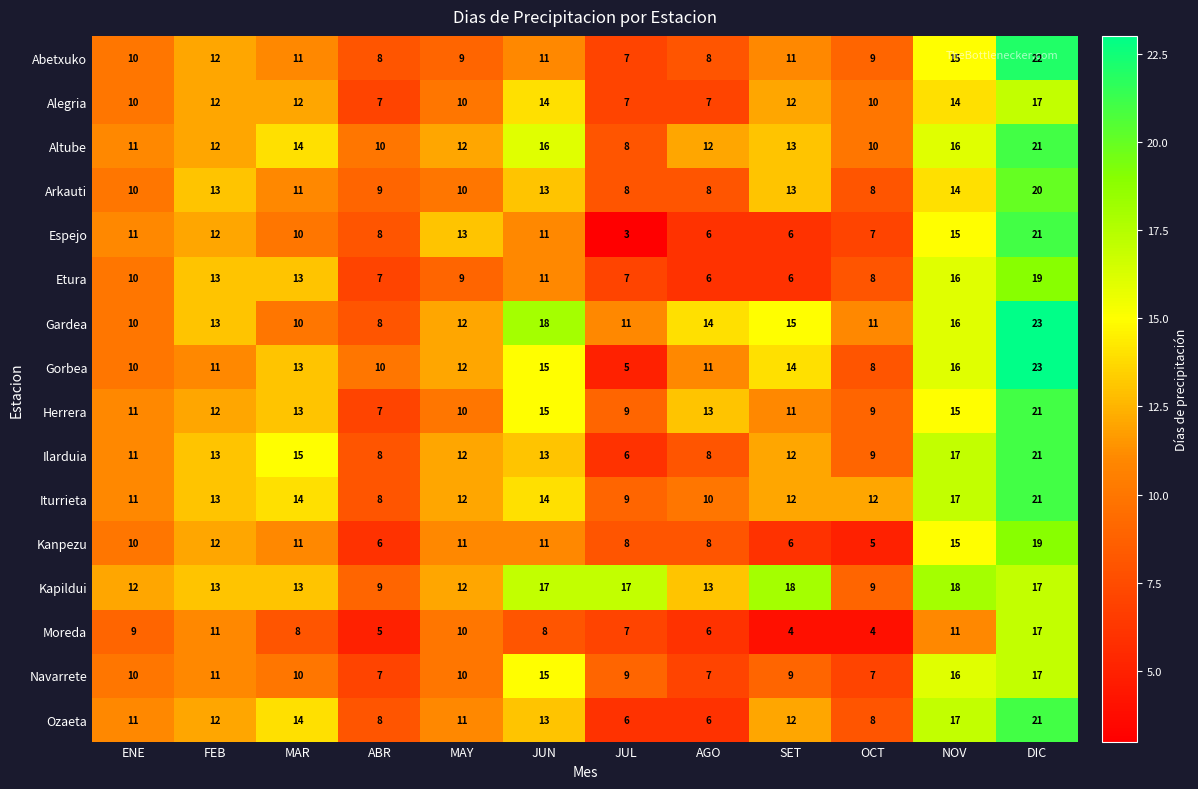

The Gorbea series shows 12 at MAY. True or false?

True